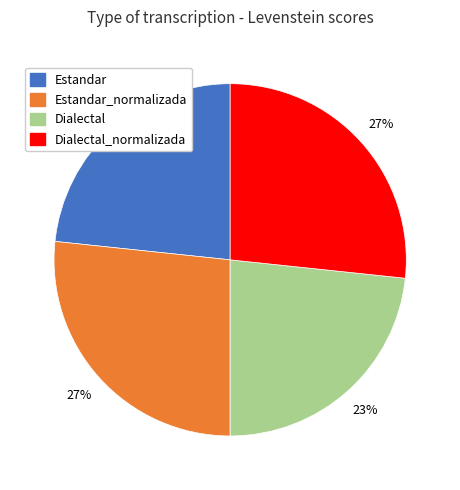

Count the number of slices in the pie.

4